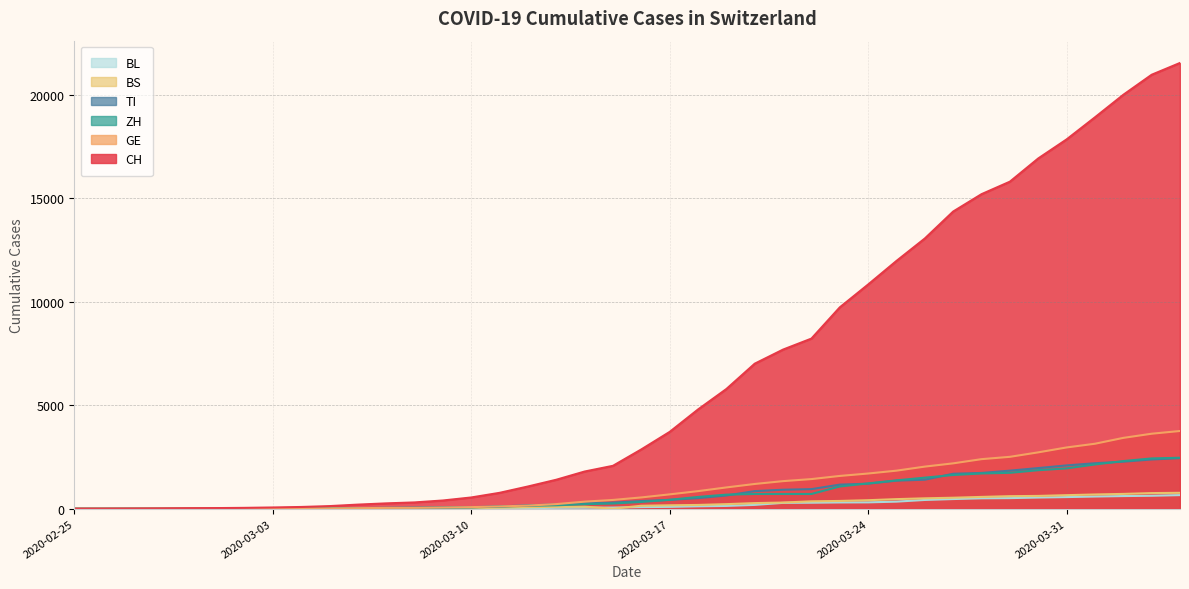

At which label does ZH reach its peak?

2020-04-04